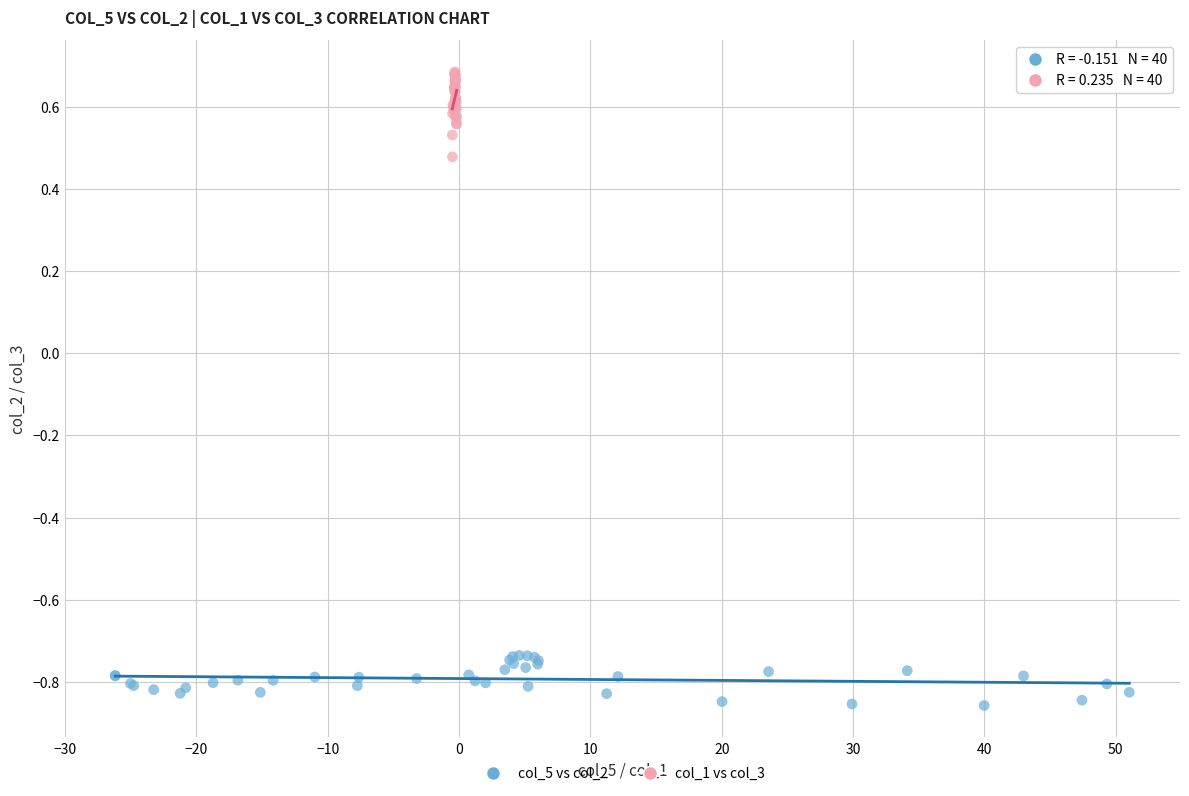

Which series reaches the maximum Y coordinate?

col_1 vs col_3